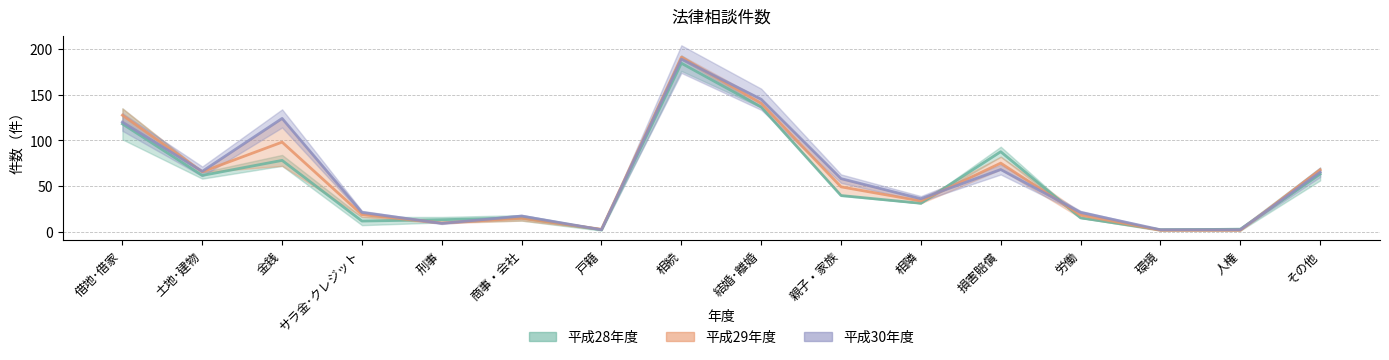

What position from the right is 相隣?

6